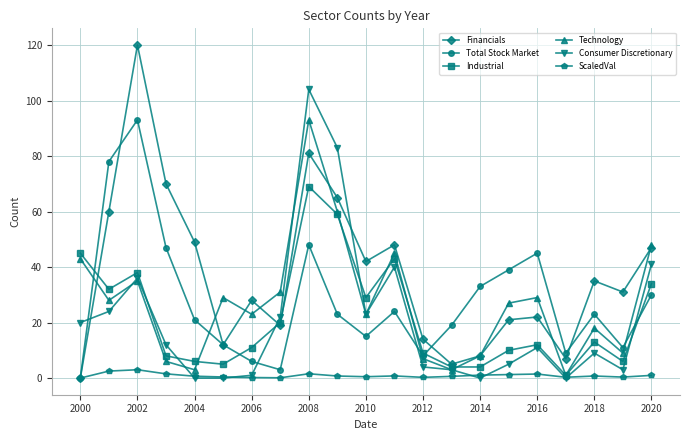

What is the greatest value displayed?

120.0